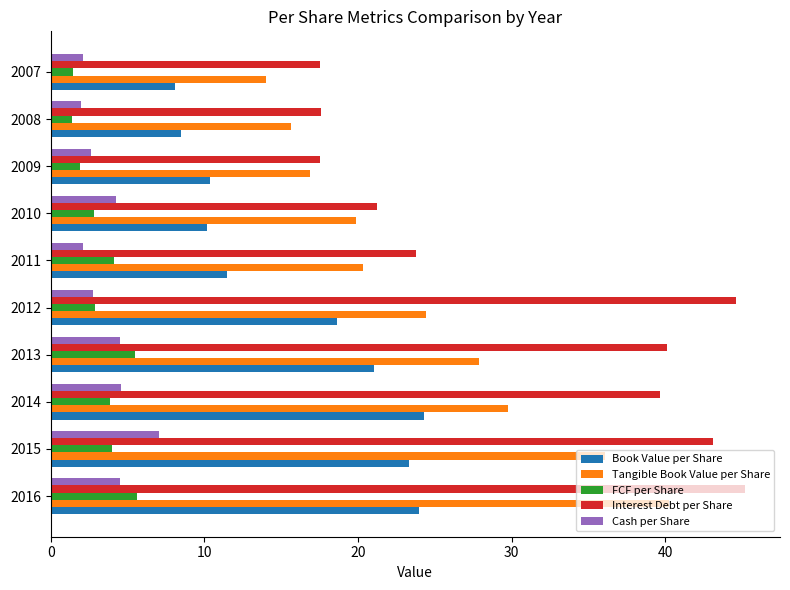

What is the sum of the FCF per Share values at 2008 and 2013?

6.9